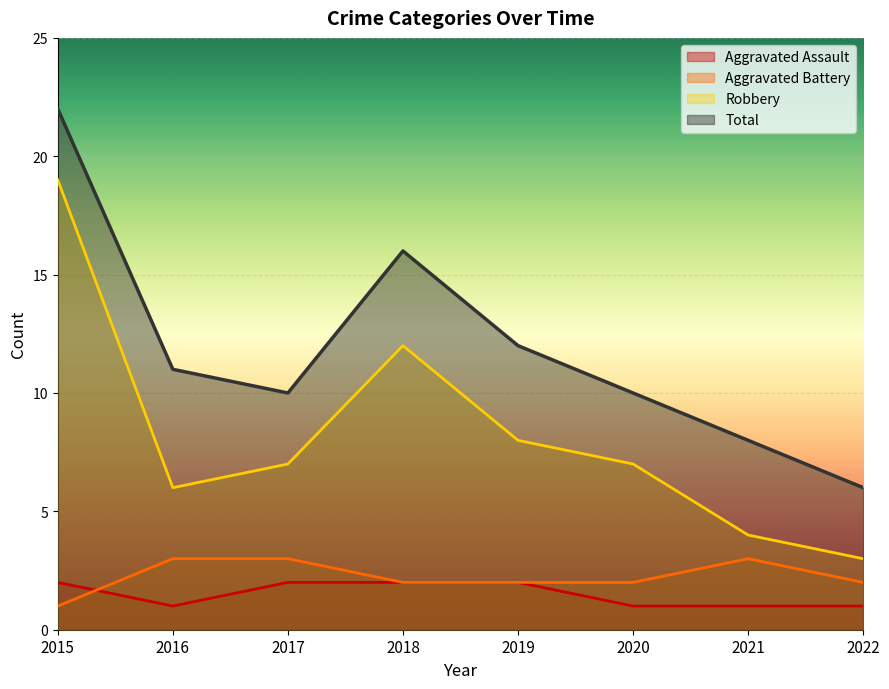

True or false: Robbery and Total cross at least once.

False